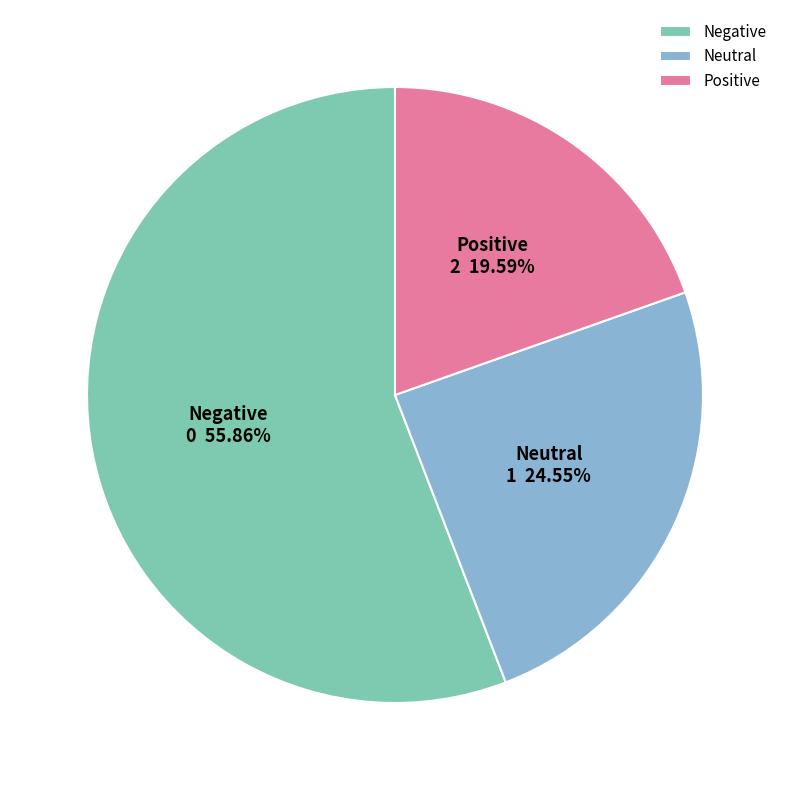

Between Negative and Positive, which is larger?

Negative